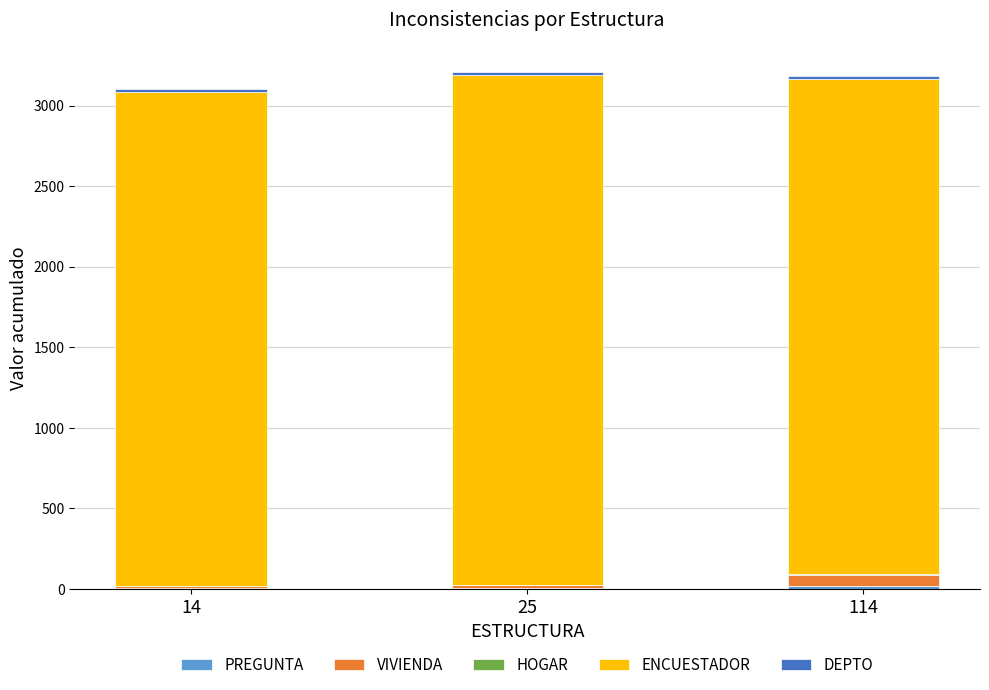

Are the bars horizontal?

No